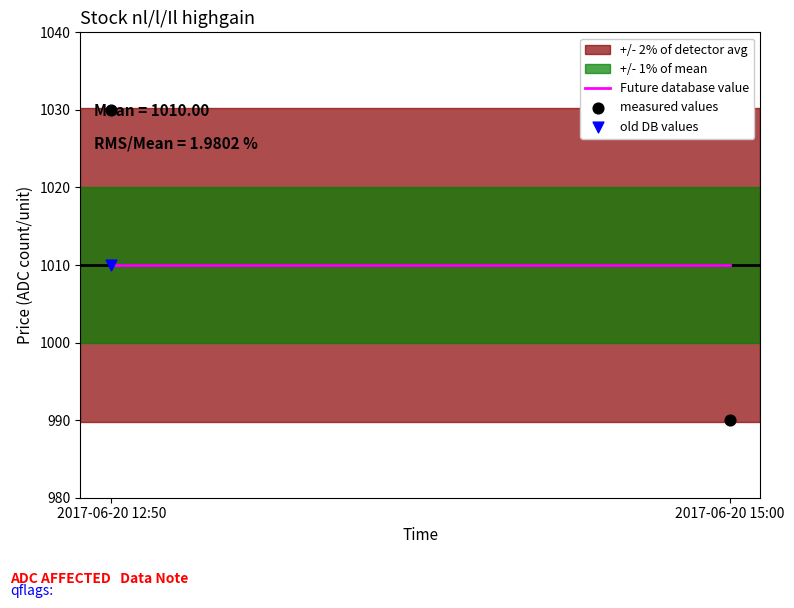

Which series contains the lowest Y value?

old DB values